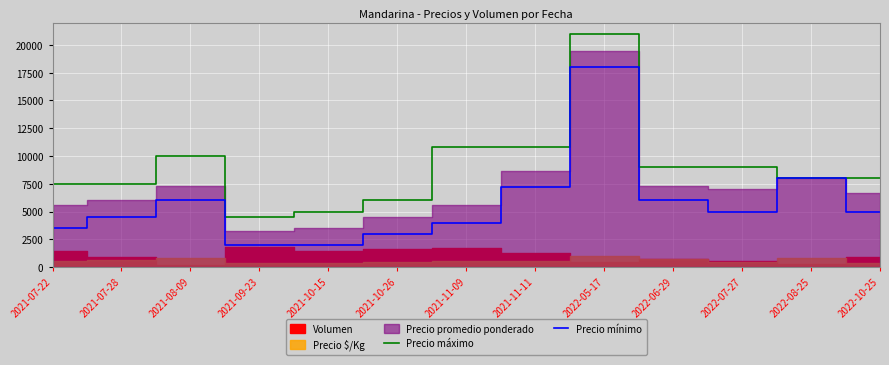

What is the label of the 13th point from the left?

2022-10-25